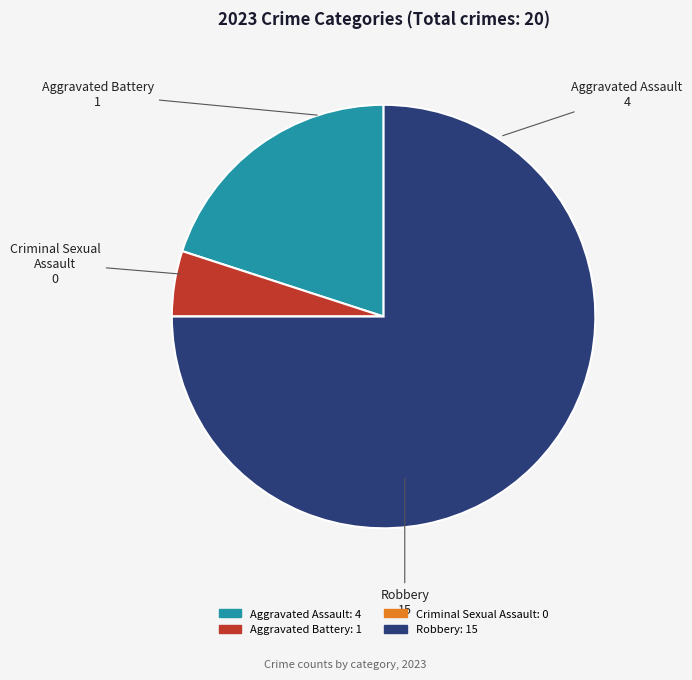

Which category has the biggest portion of the pie?

Robbery